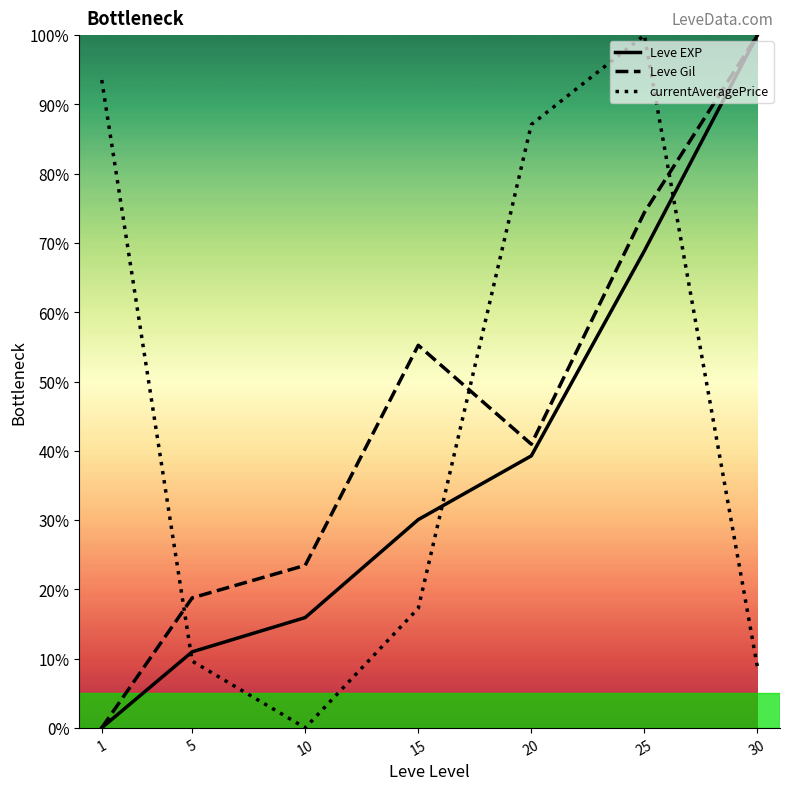

What is the greatest value displayed?

100.0